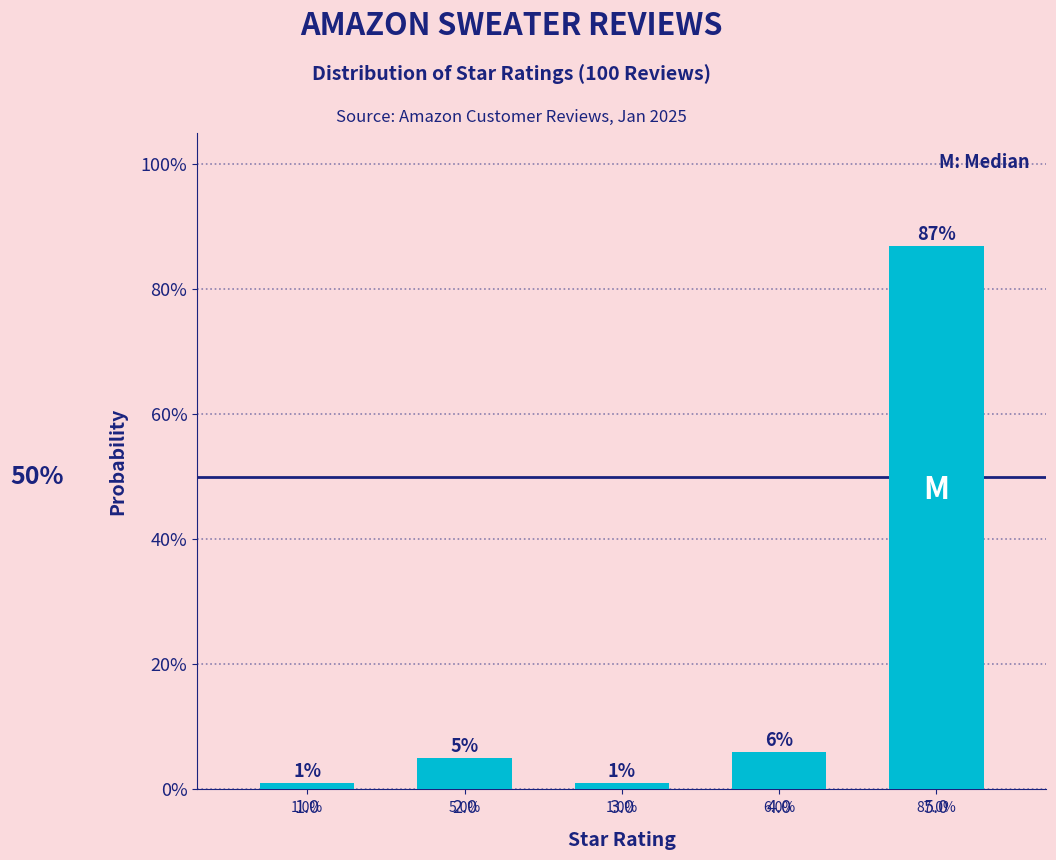

Are the bars horizontal?

No